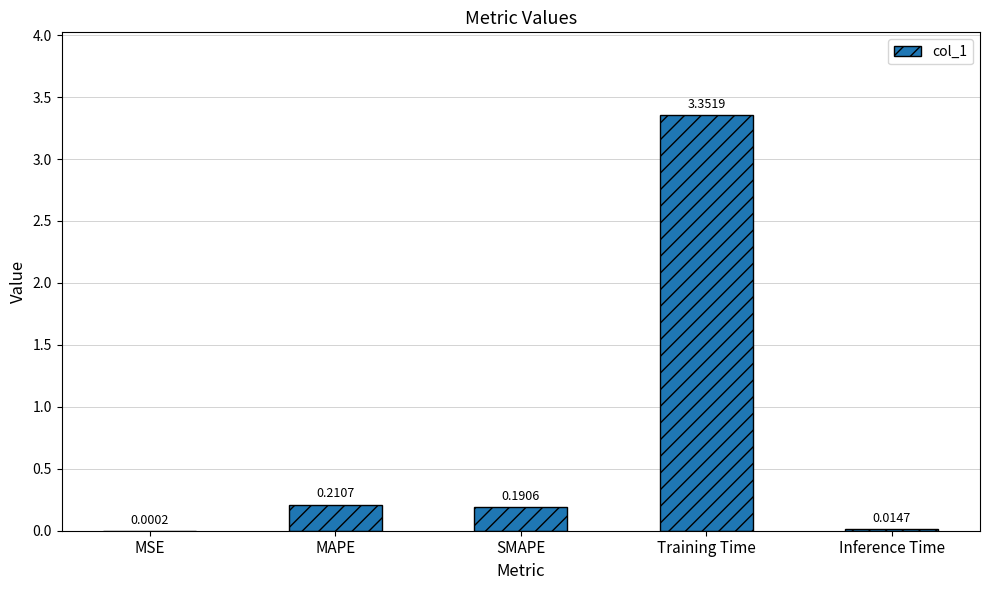

What is the change in value from SMAPE to Training Time?

+3.2